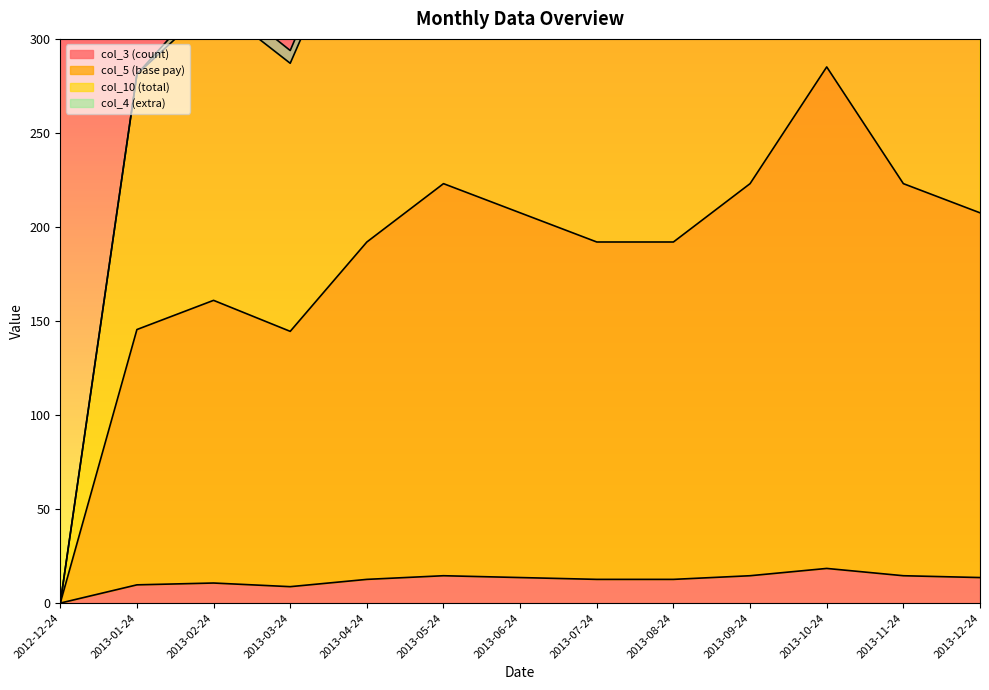

Read the col_5 (base pay) value at 2013-02-24.

161.0